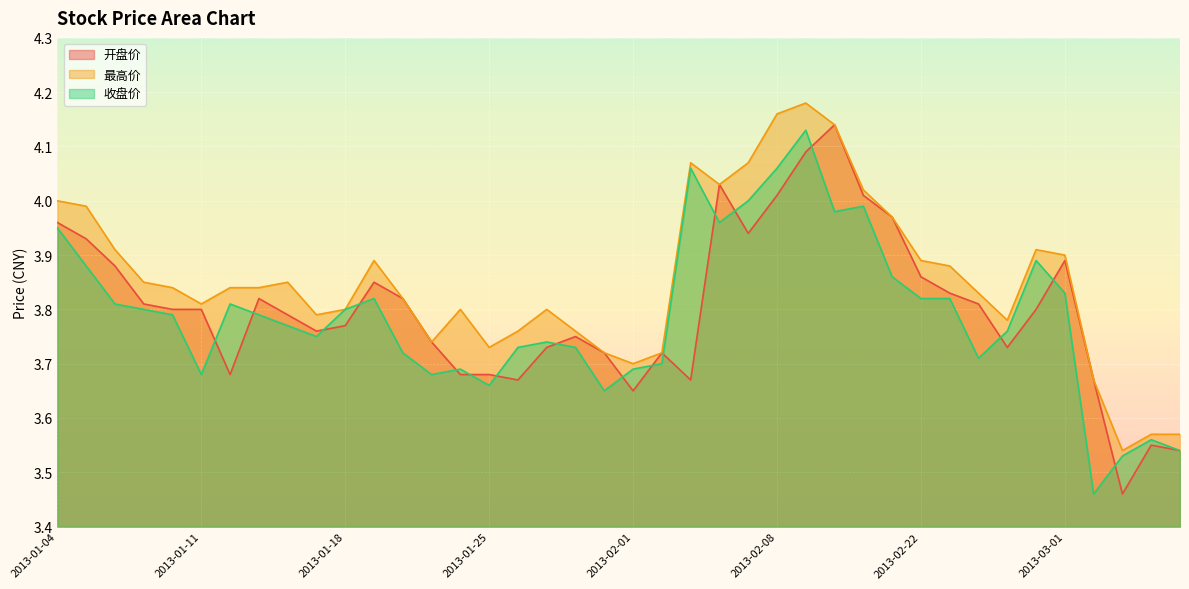

What is the value of the 收盘价 point at the 11th from the left?

3.8